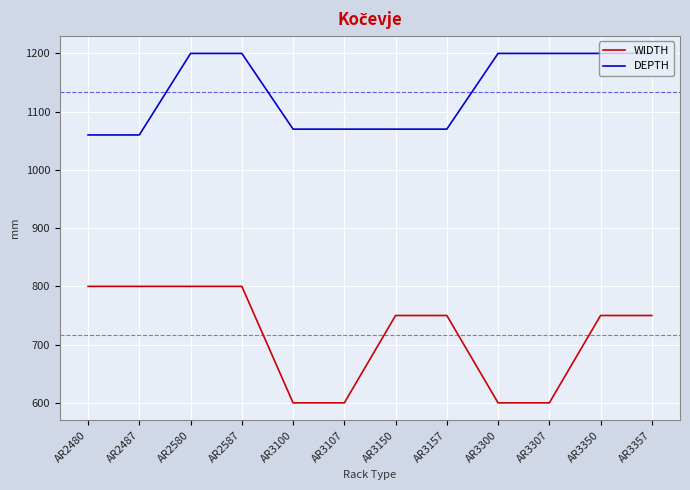

What is the approximate value of WIDTH at AR3350?

750